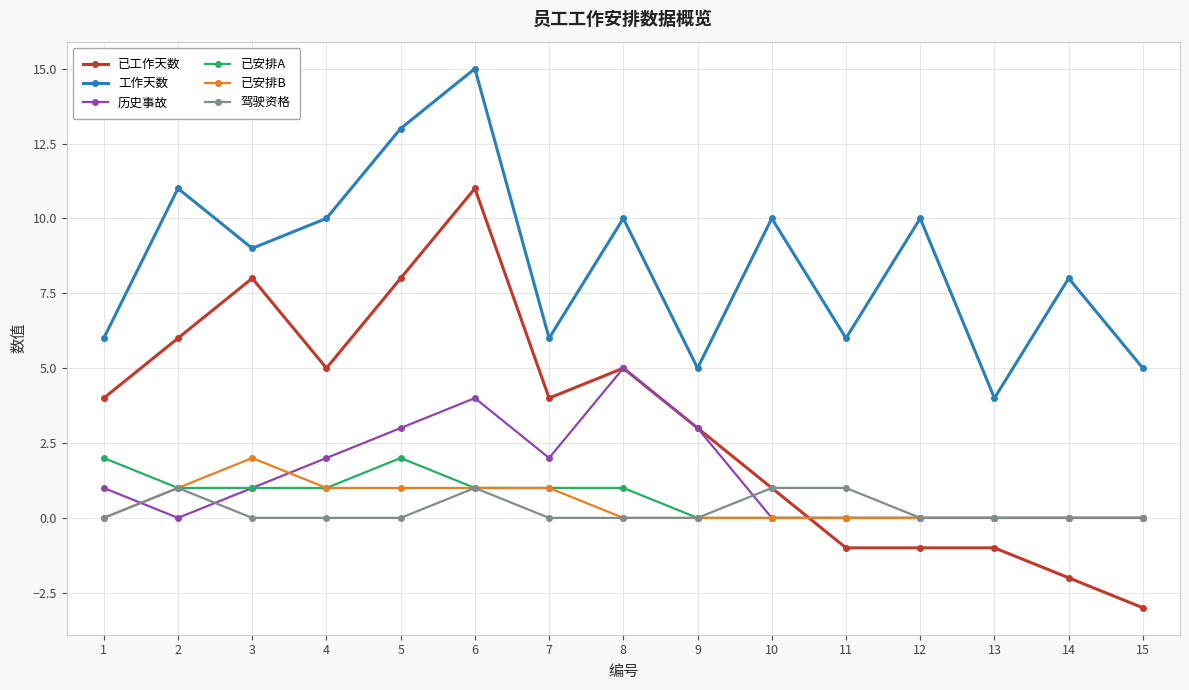

True or false: 已安排A and 已工作天数 intersect in this chart.

True